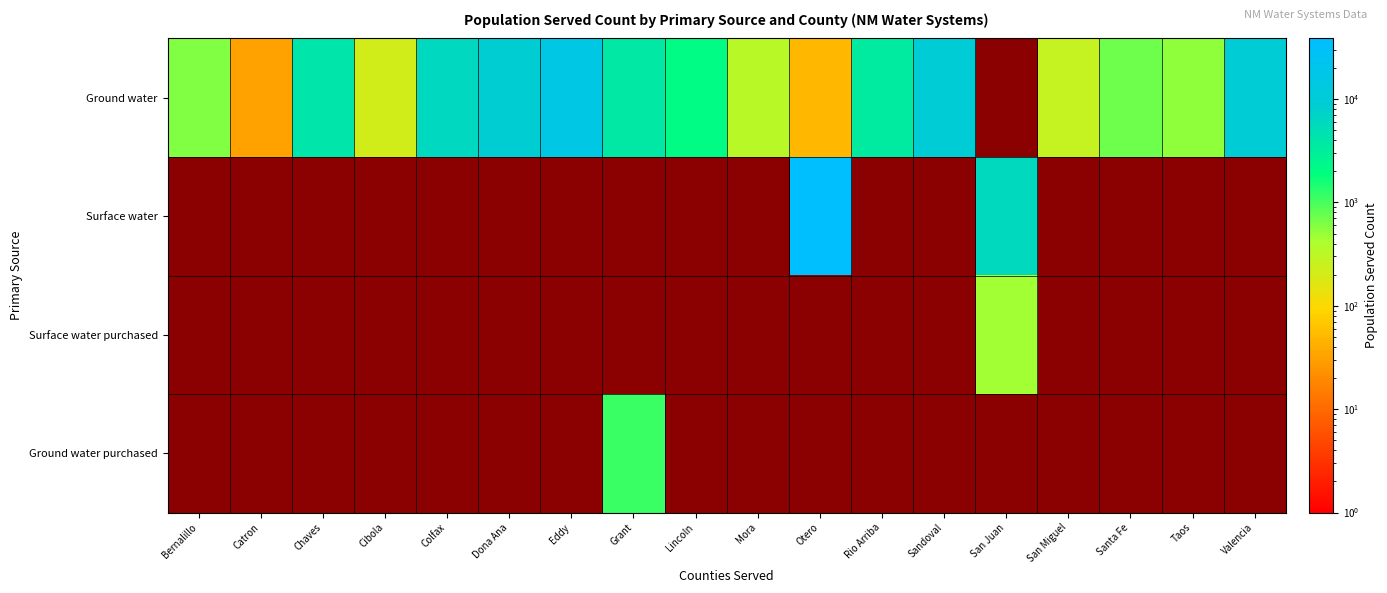

Which category has the lowest value in the Ground water series?

Catron